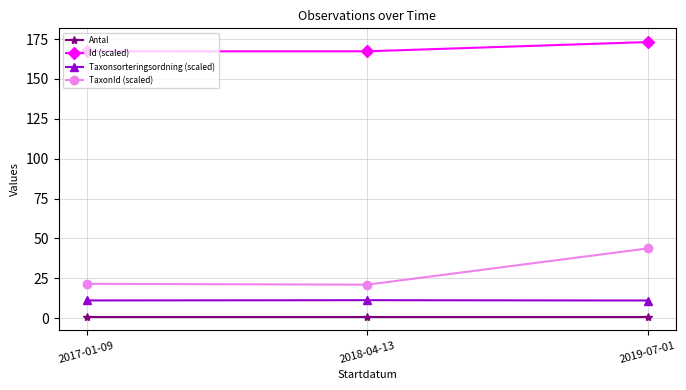

What is the label of the 2nd point from the right?

2018-04-13